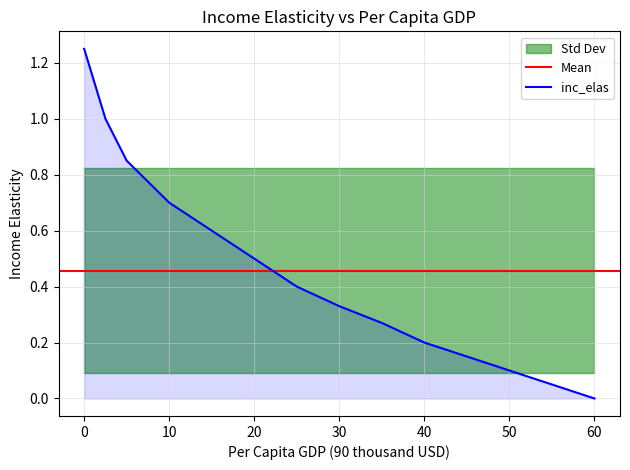

What is the difference between the second highest and second lowest values?

0.9